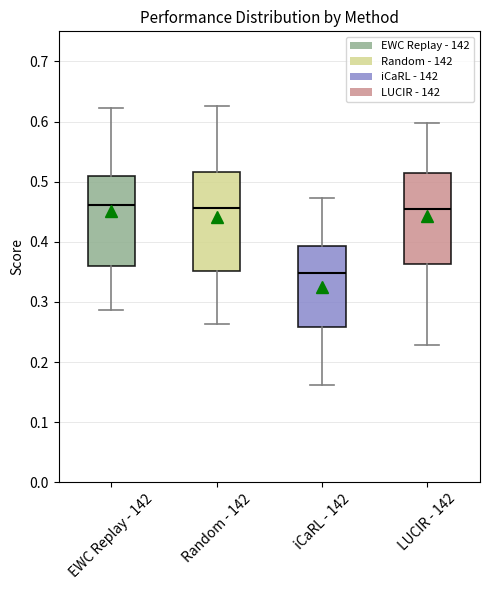

Comparing the boxes themselves (not the whiskers), which one is the tallest?

Random - 142